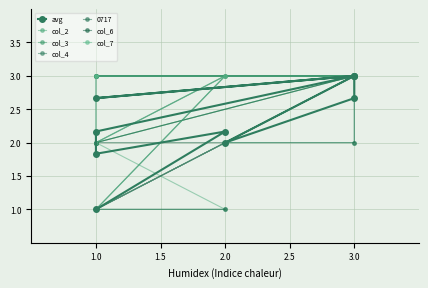

How many lines are shown in the chart?

6